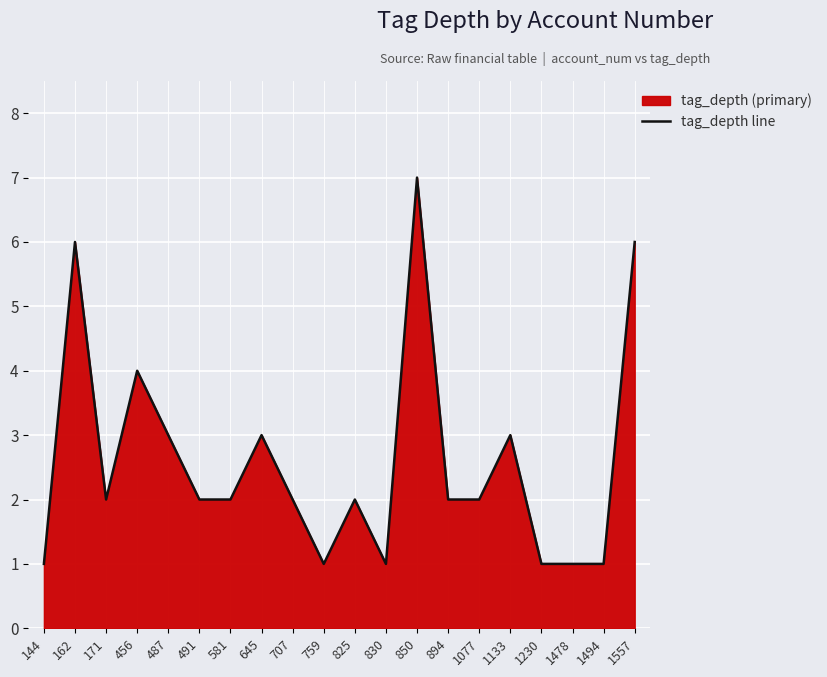

Which category has the highest value across all series?

850